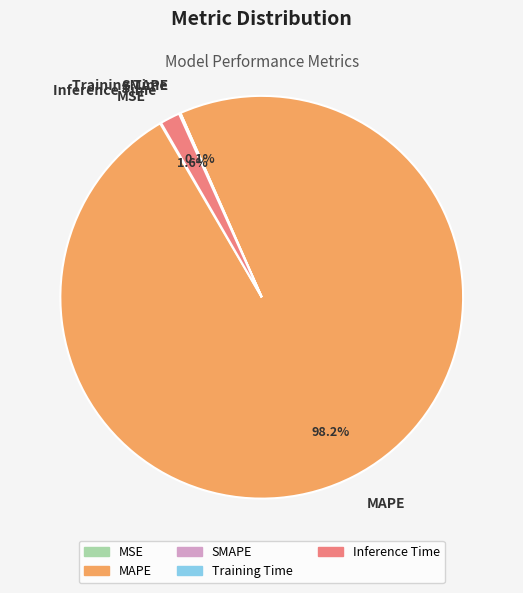

The MAPE slice represents 98% of the pie. True or false?

True